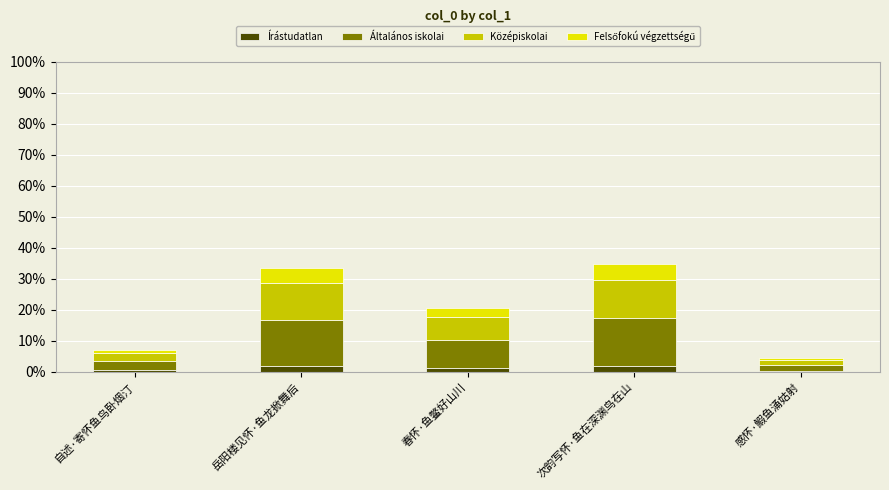

What is the sum of all Írástudatlan values?

5.0